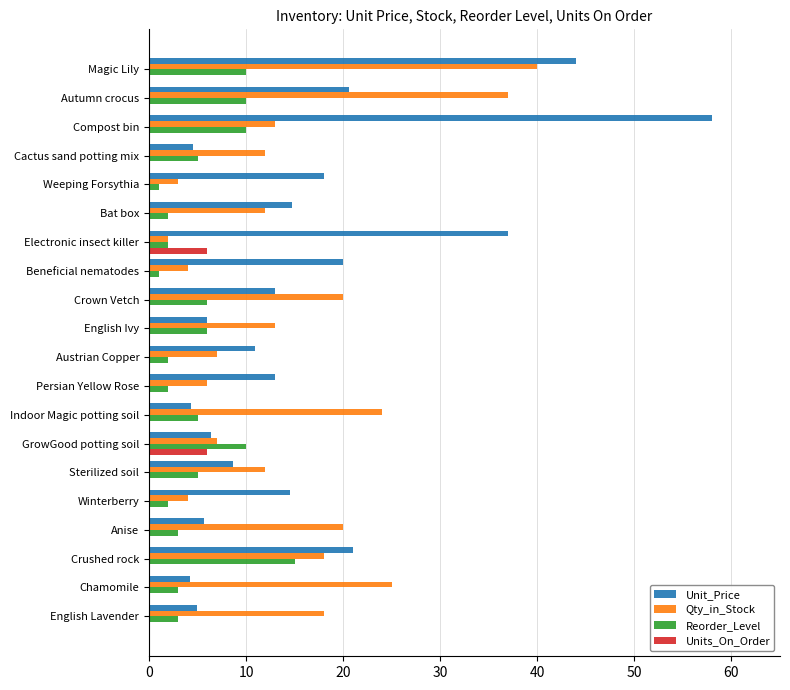

The Unit_Price series shows 18.0 at Weeping Forsythia. True or false?

True